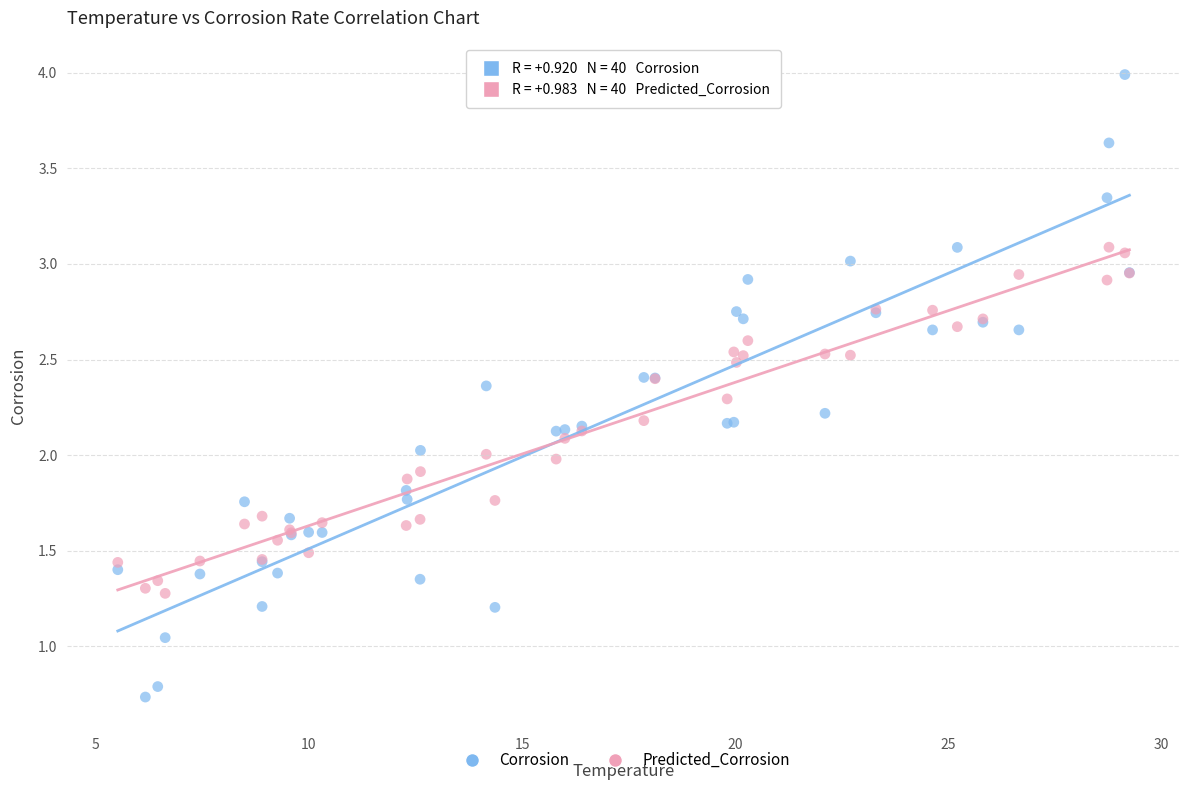

Which series contains the highest Y value?

Corrosion